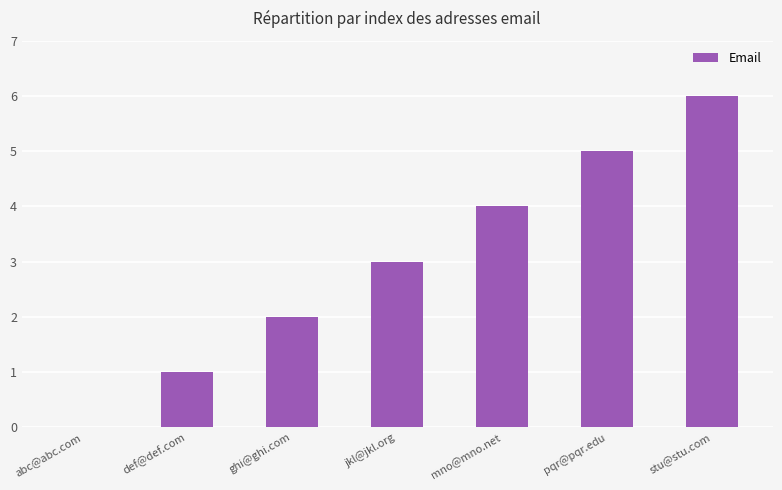

Reading left to right, extract all data points from this chart.

0	1	2	3	4	5	6